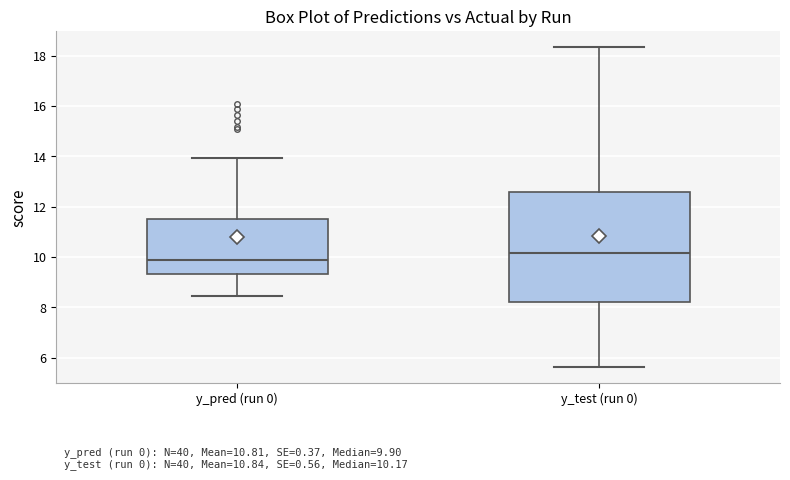

Which box has the highest median line?

y_test (run 0)